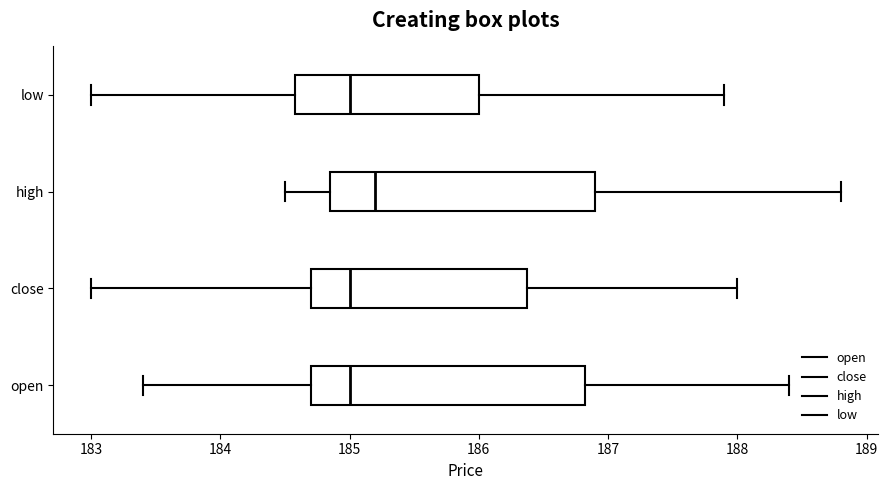

Where does the right whisker of the box for high end on the x-axis? The values are not printed on the chart, so give them approximately, as read against the axis.

188.8